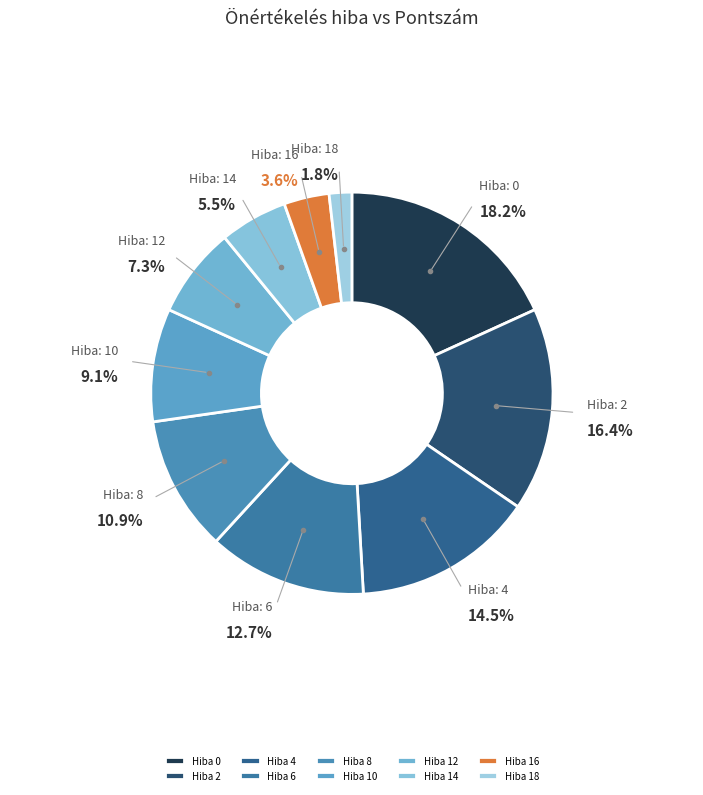

Is there any slice that represents more than half of the pie?

No